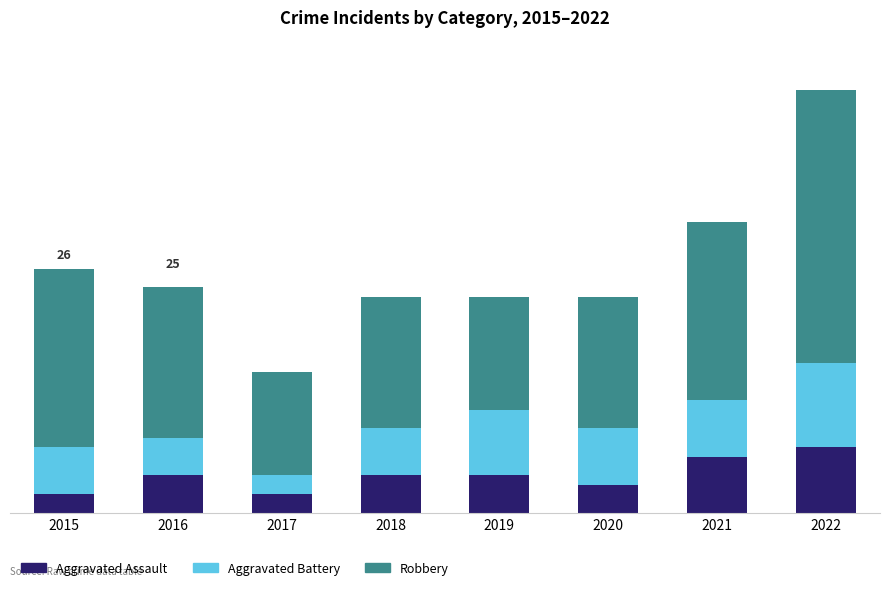

What is the average value of the Robbery series?

17